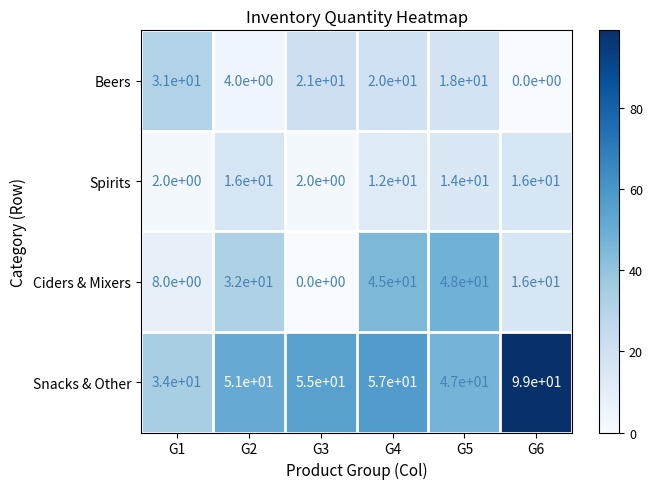

At how many categories does at least one series exceed 11?

6